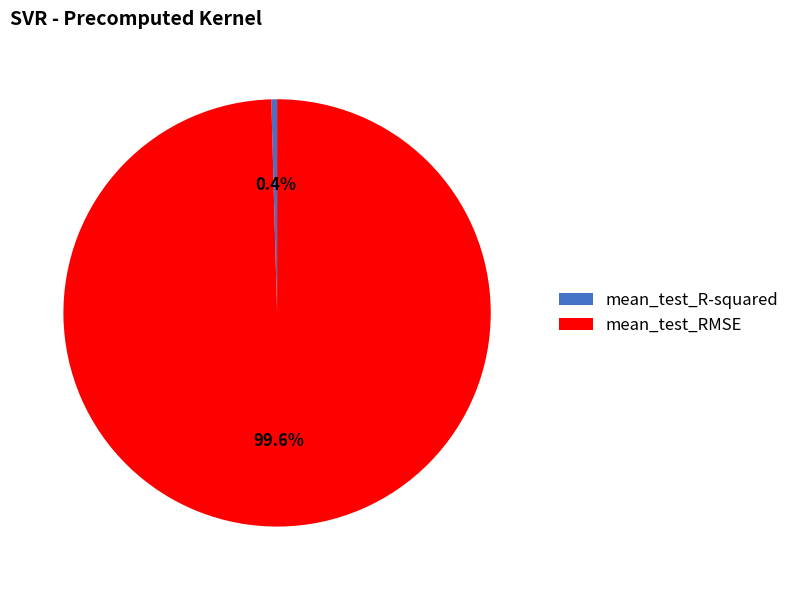

Combined, do mean_test_R-squared and mean_test_RMSE account for over 50%?

Yes